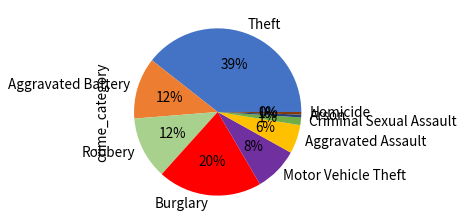

Does Homicide represent more than half of the total?

No